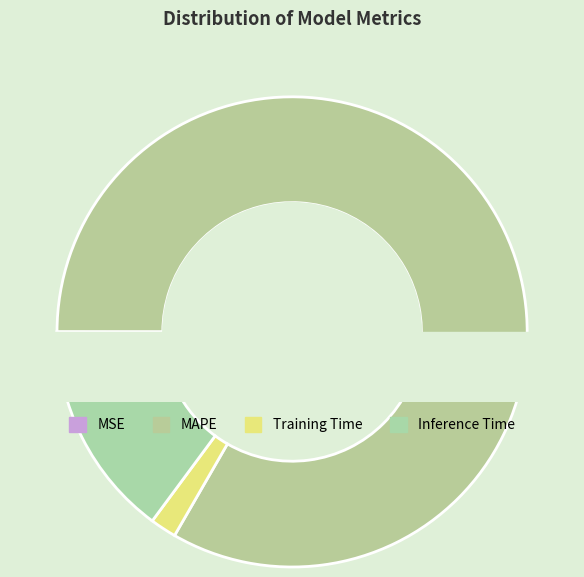

What percentage is the MAPE slice, to the nearest percent?

83%